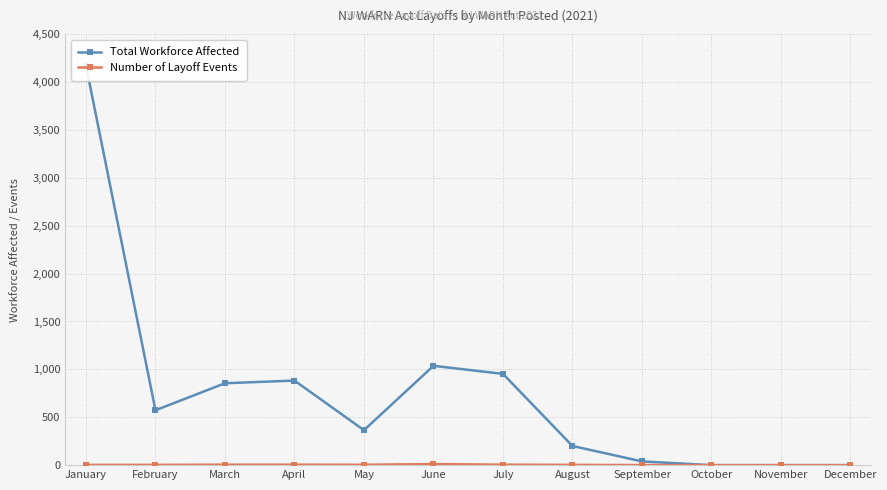

True or false: Total Workforce Affected and Number of Layoff Events intersect in this chart.

False